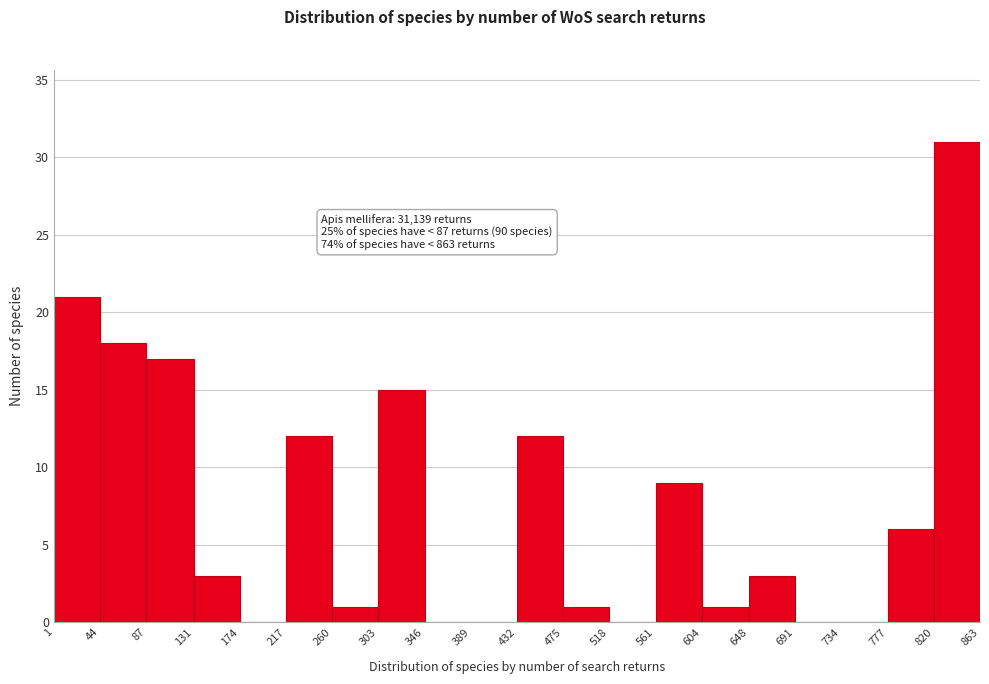

Over which range of the x-axis is the bar tallest?

820 to 863